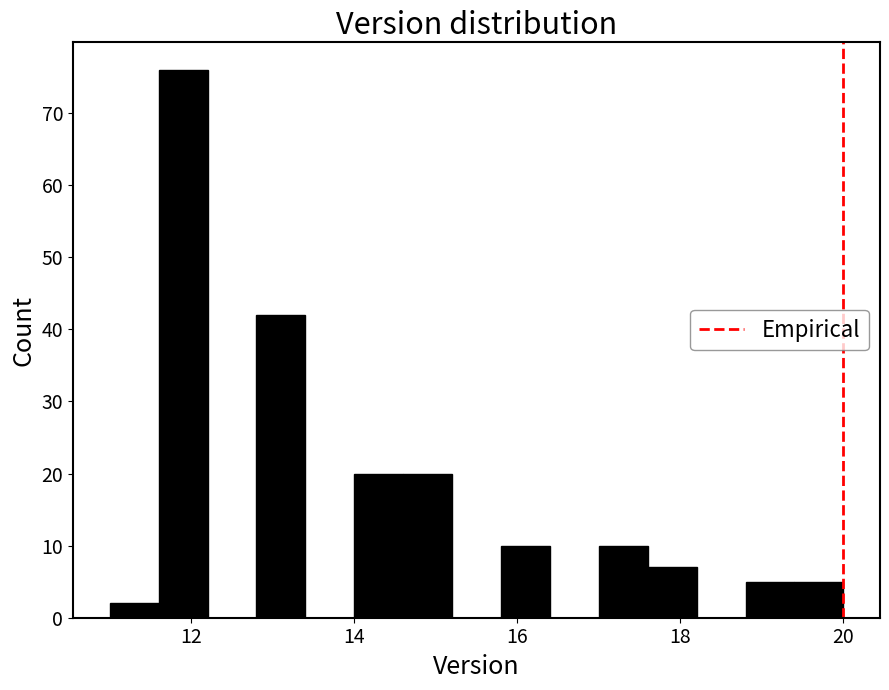

Around what value on the x-axis is the tallest bar? Give the approximate position of its centre, as read against the axis.

12.0